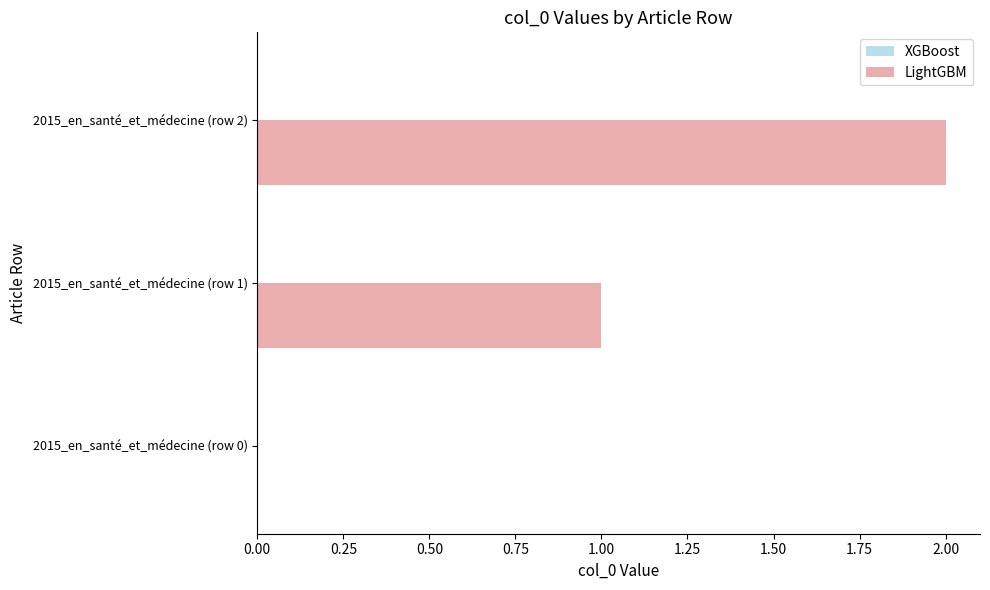

What is the maximum value shown in the chart?

2